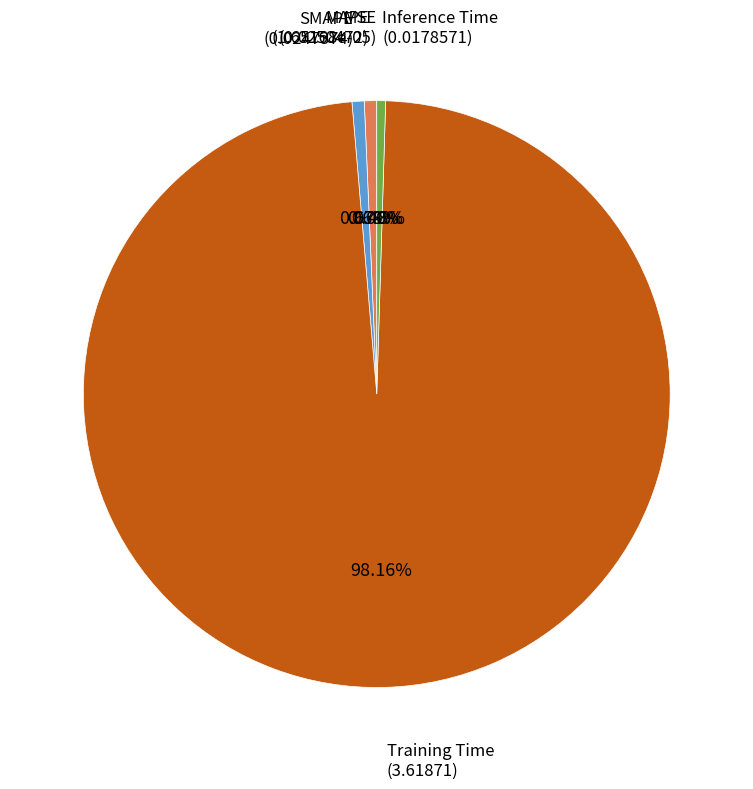

Is there a majority slice in this chart?

Yes